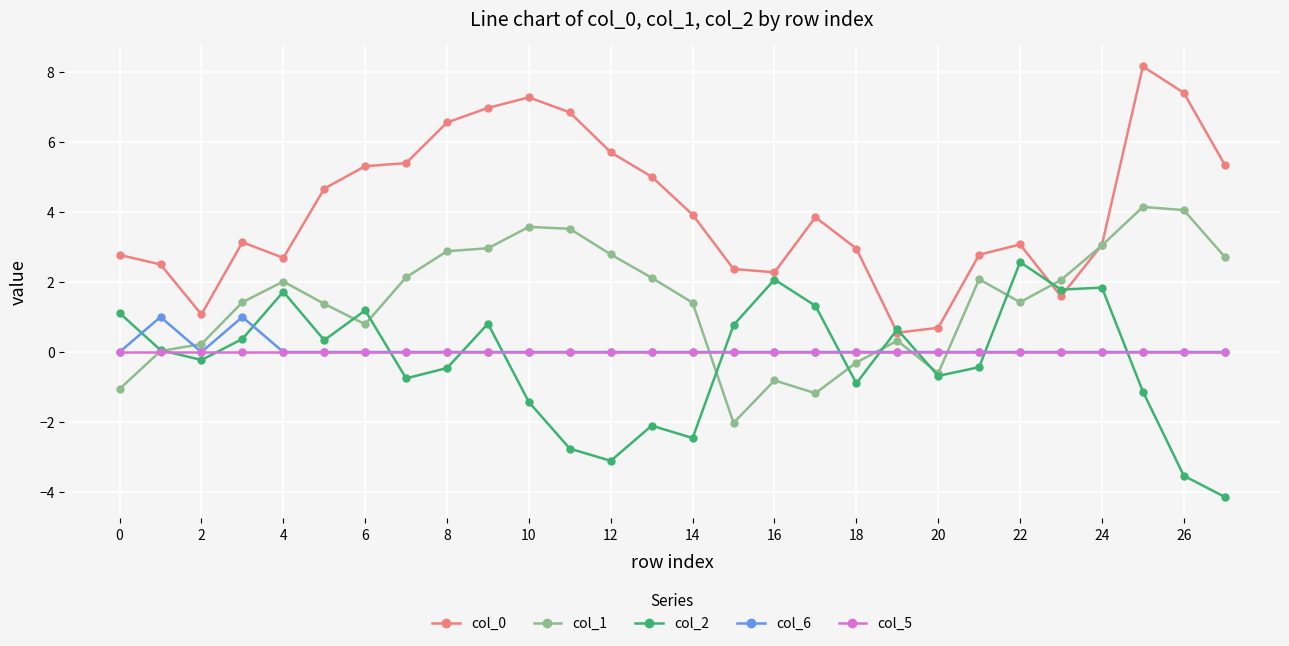

True or false: col_2 has more than 1 interior local peaks.

True